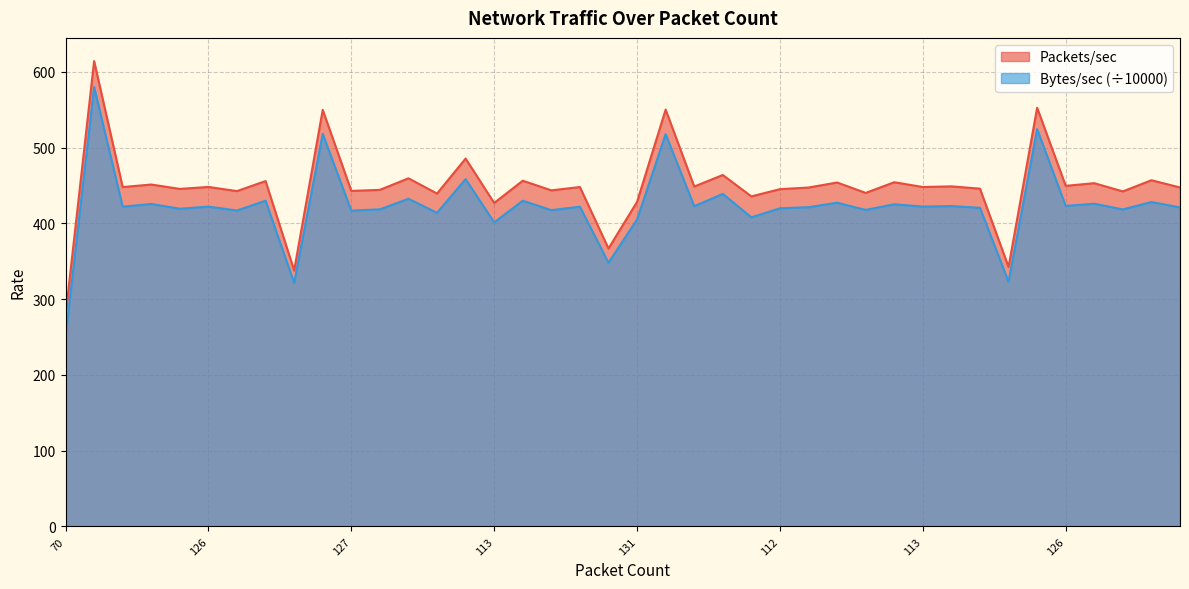

The value of Bytes/sec at 126 is 277.8. True or false?

False